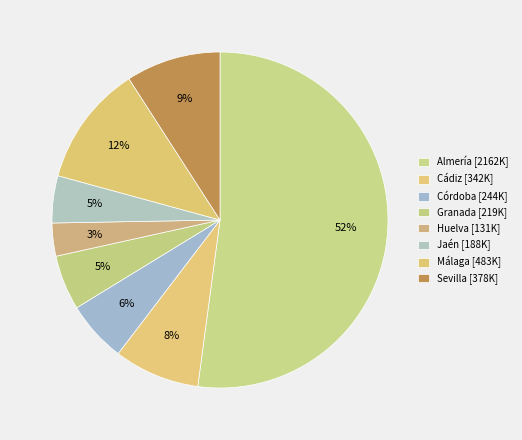

How many slices are in this pie chart?

8